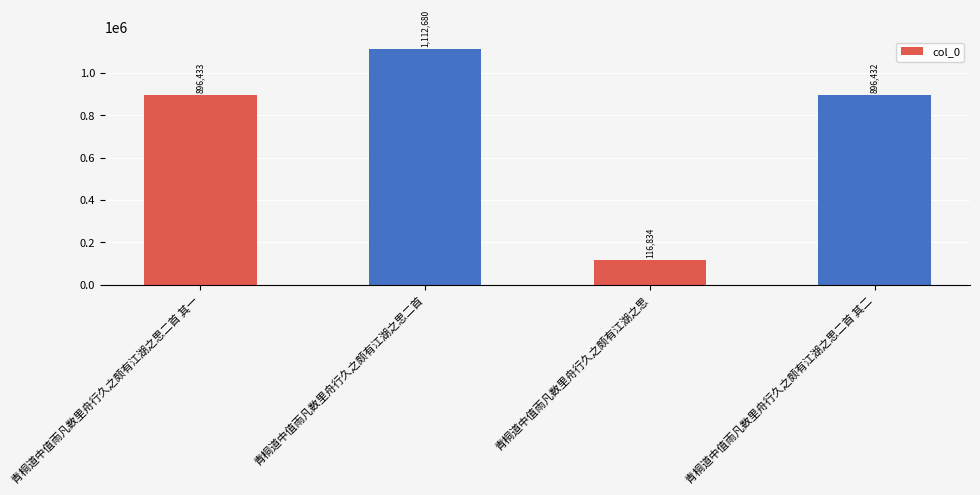

Are the bars grouped side by side (vs. stacked)?

No